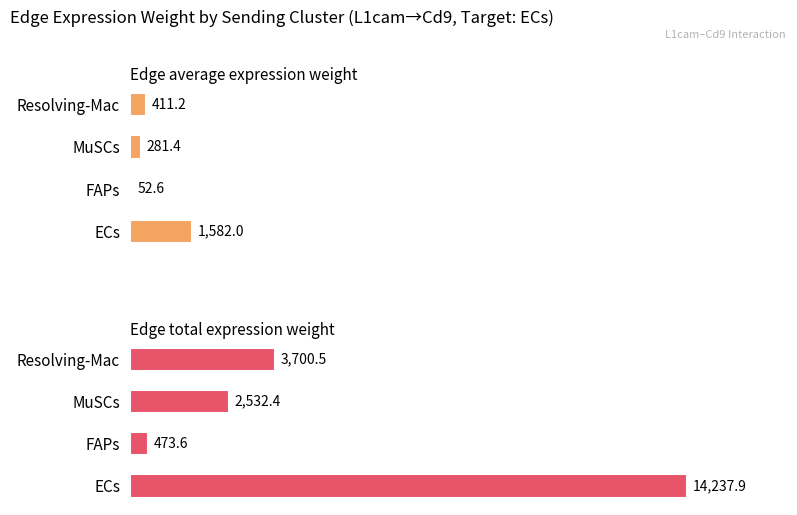

How many categories are shown in the chart?

4